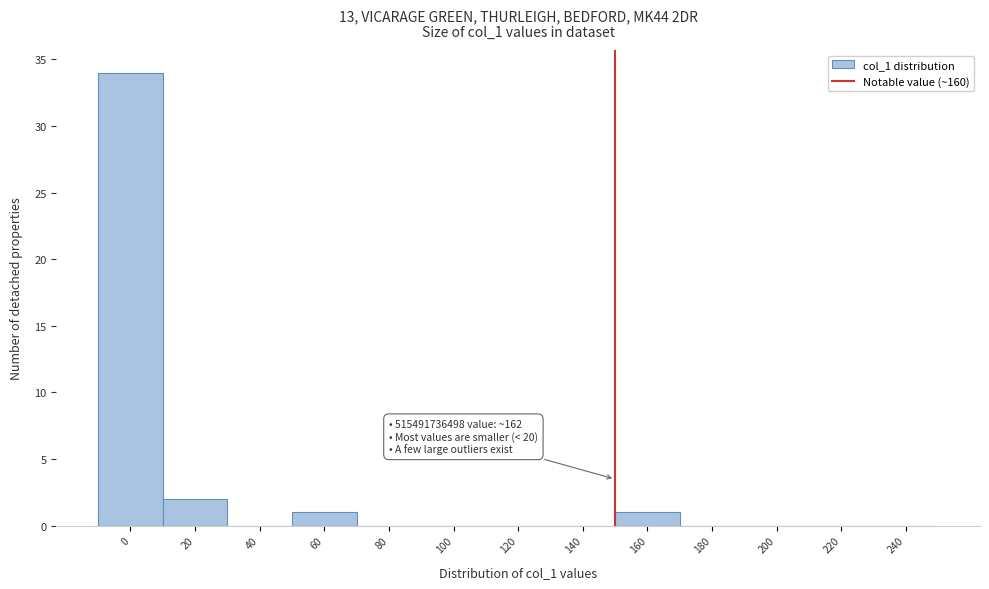

Reading left to right, list all the values displayed in this chart.

0=34	20=2	40=0	60=1	80=0	100=0	120=0	140=0	160=1	180=0	200=0	220=0	240=0